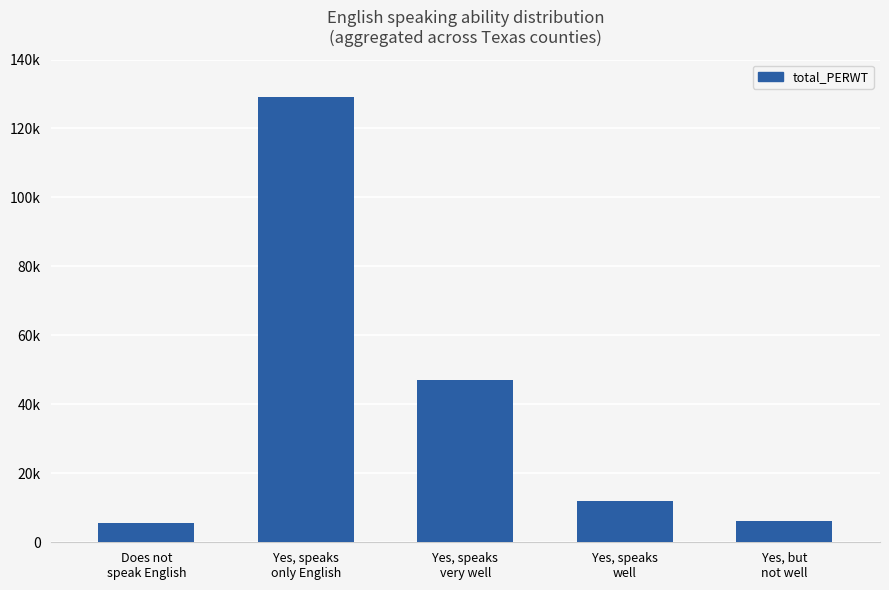

Does the chart contain any negative values?

No